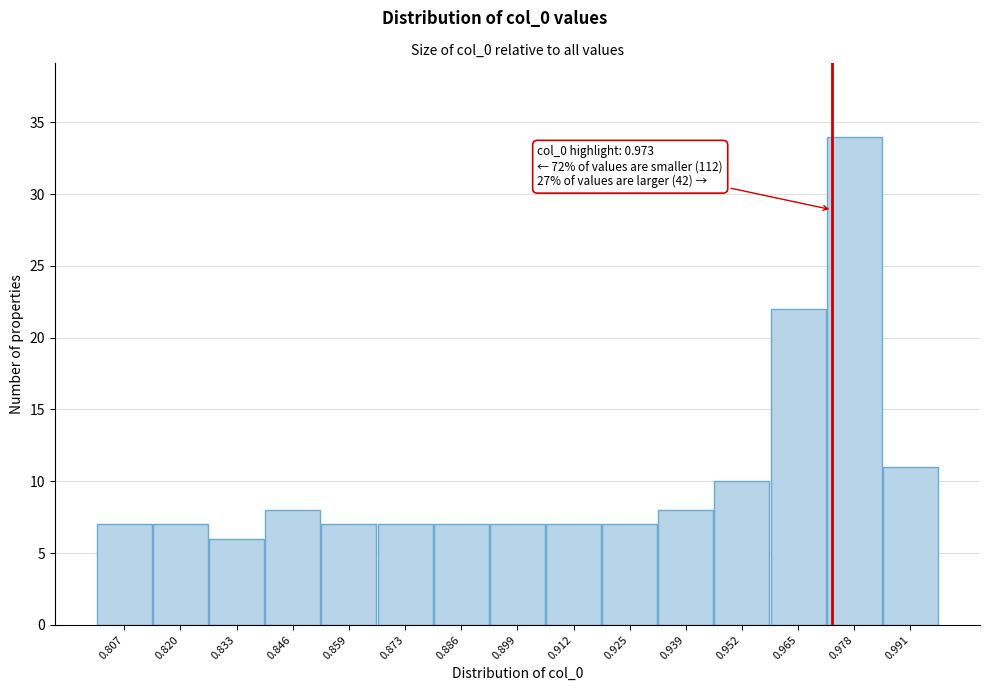

Over which range of the x-axis is the bar tallest?

0.972 to 0.984